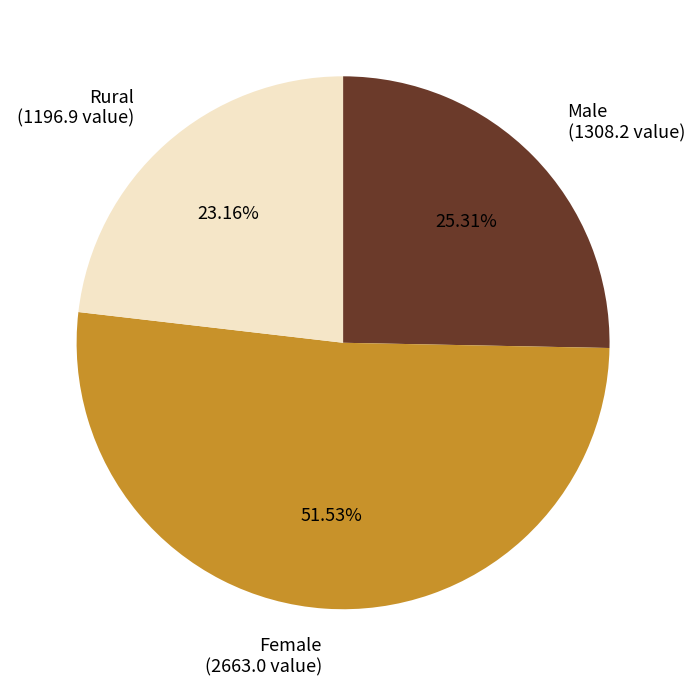

Which category has the biggest portion of the pie?

Female